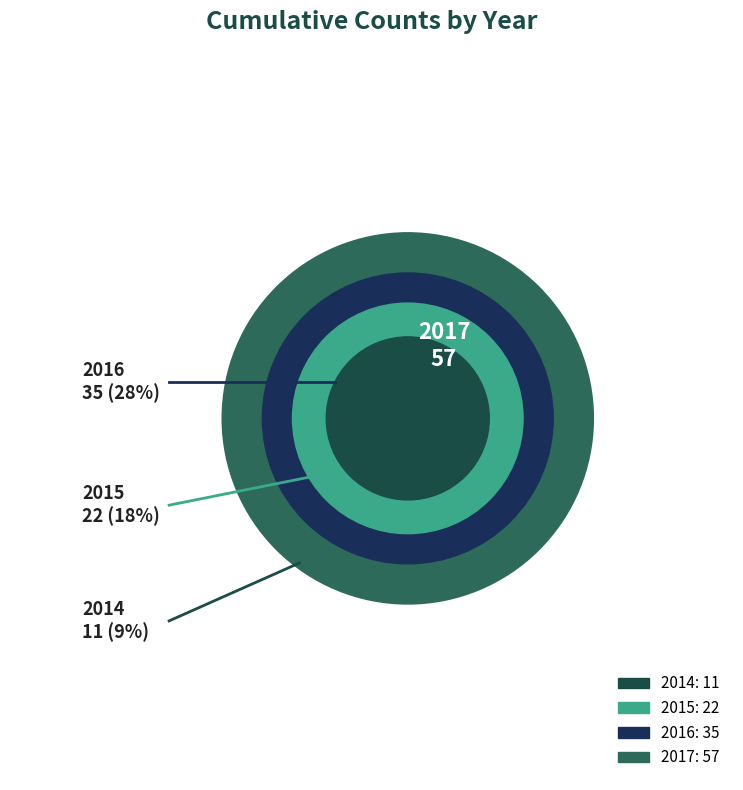

How many segments does this pie chart have?

4